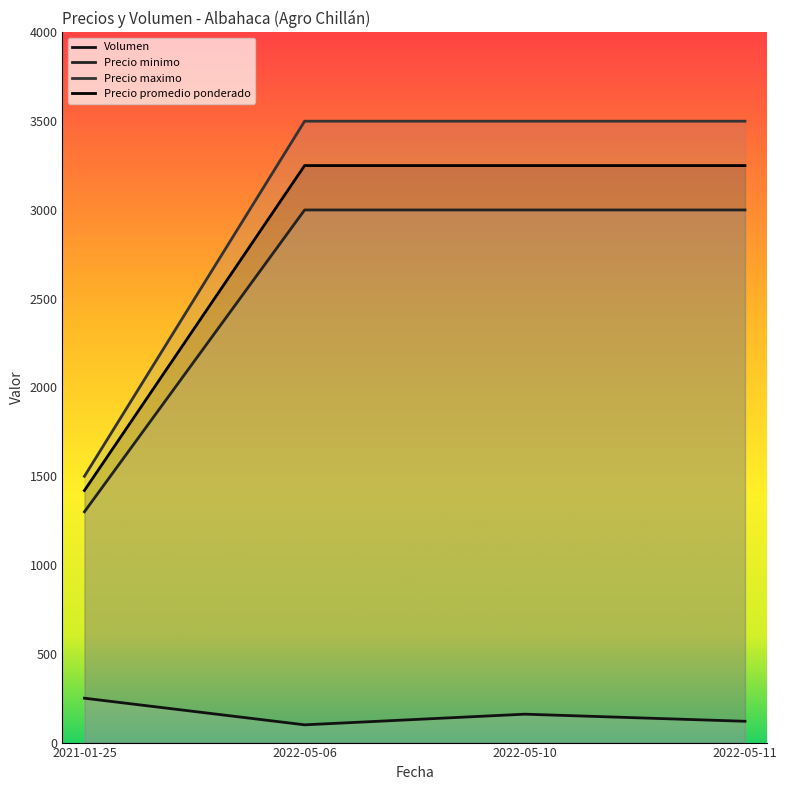

How many data points does each series have?

4